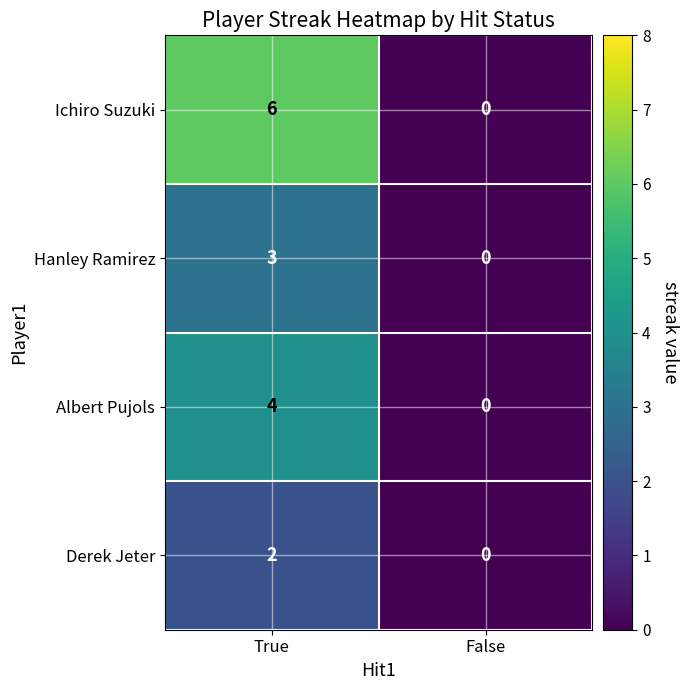

Rank the series by their maximum value, from highest to lowest.

Ichiro Suzuki, Albert Pujols, Hanley Ramirez, Derek Jeter